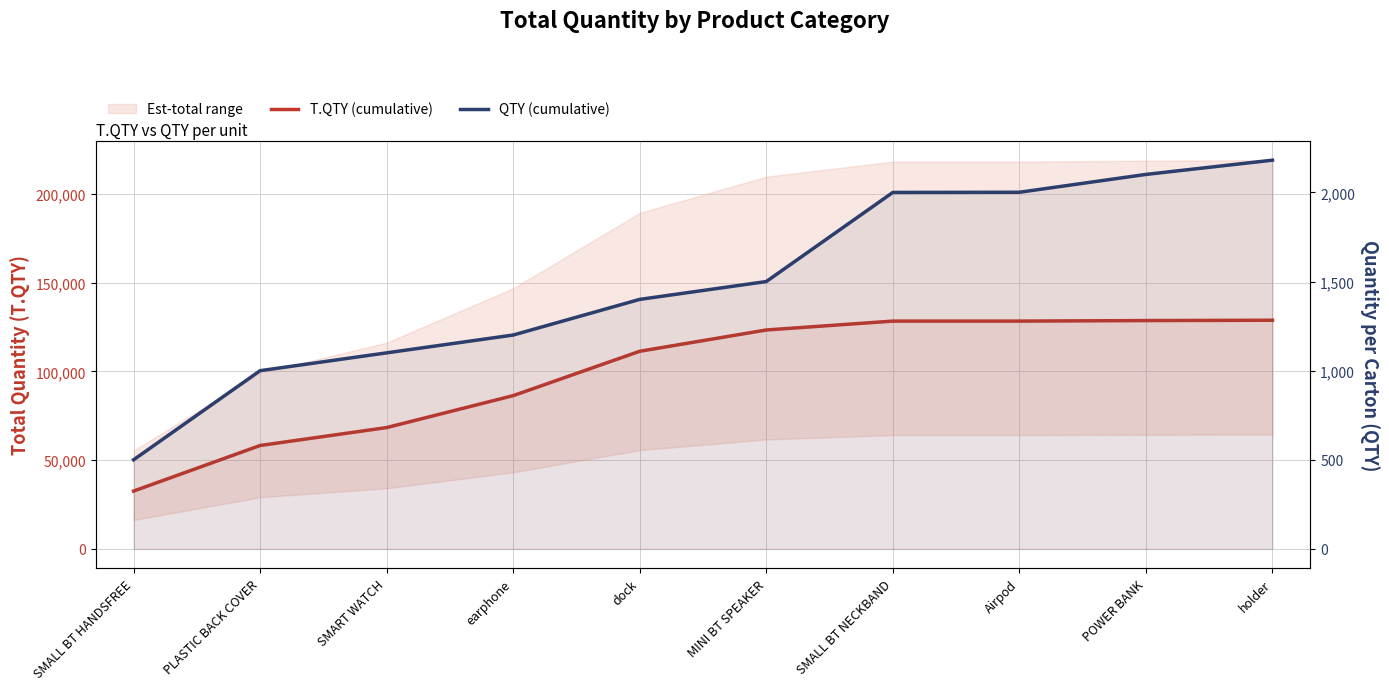

What is the difference between the maximum and second lowest values in the T.QTY (cumulative) series?

70581